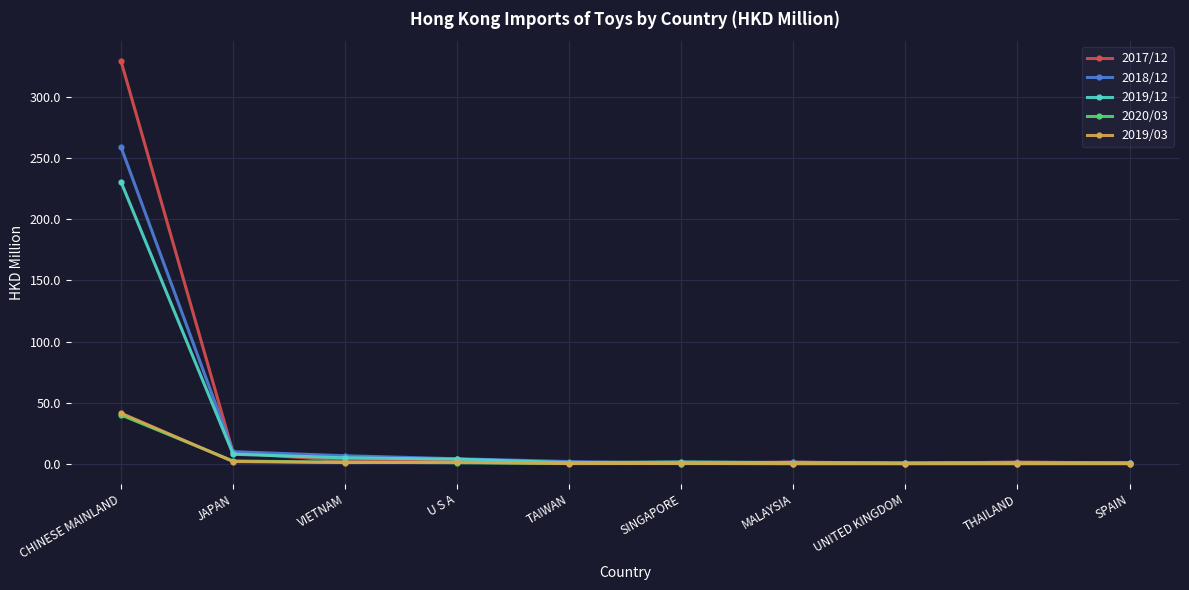

At which category is the sum across all series the highest?

CHINESE MAINLAND